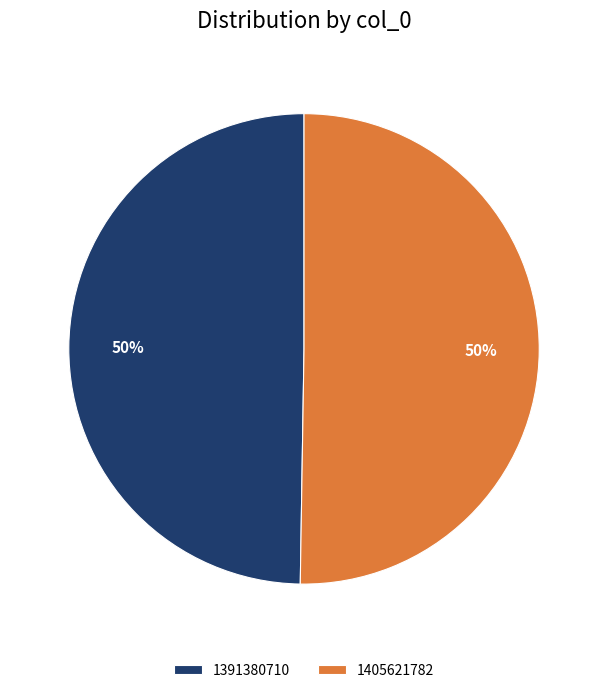

The 1391380710 slice represents 50% of the pie. True or false?

True